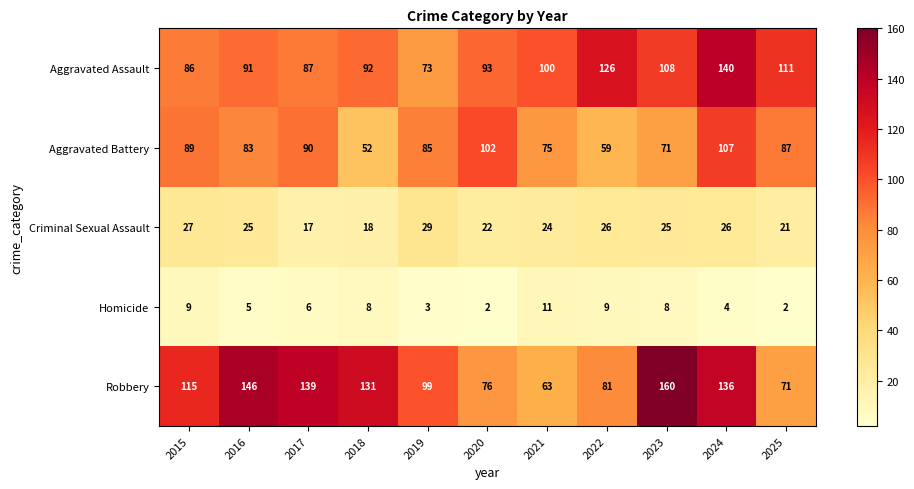

Is it true that Aggravated Battery equals 85 at 2019?

True